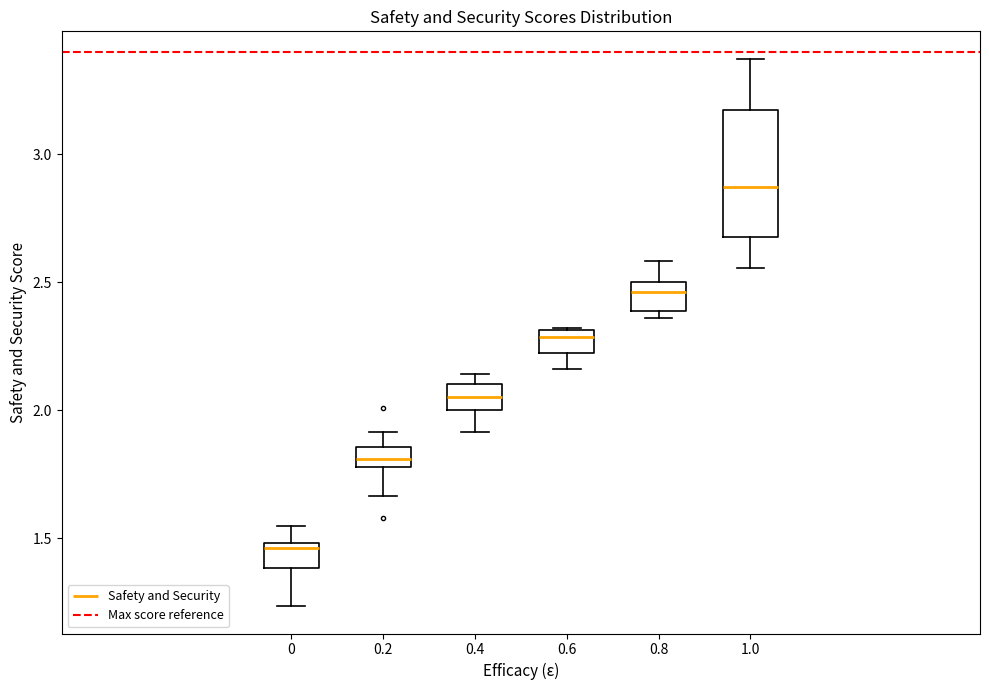

Which box is the tallest, from its lower edge to its upper edge?

1.0